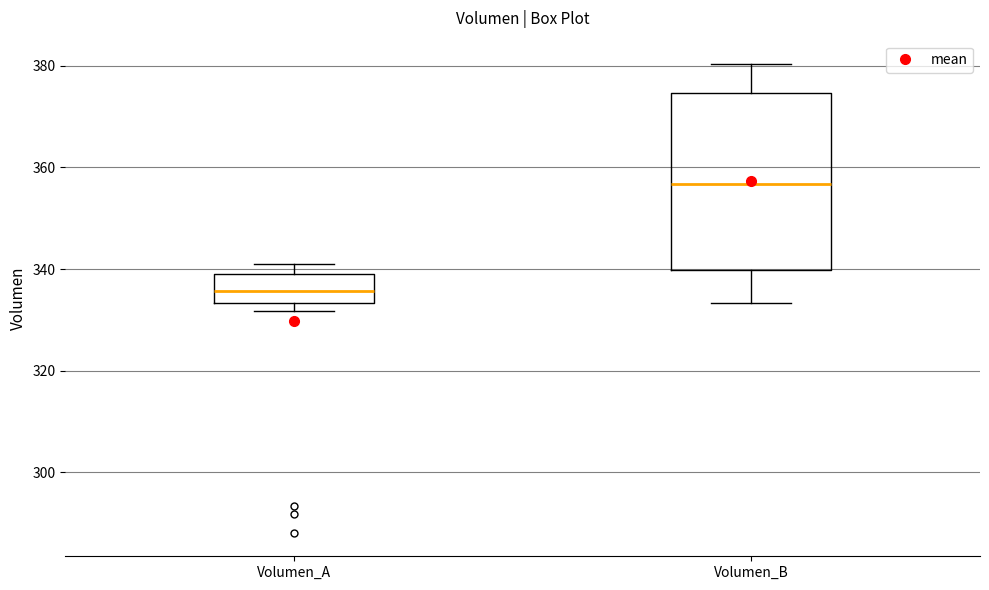

Which box is the tallest, from its lower edge to its upper edge?

Volumen_B